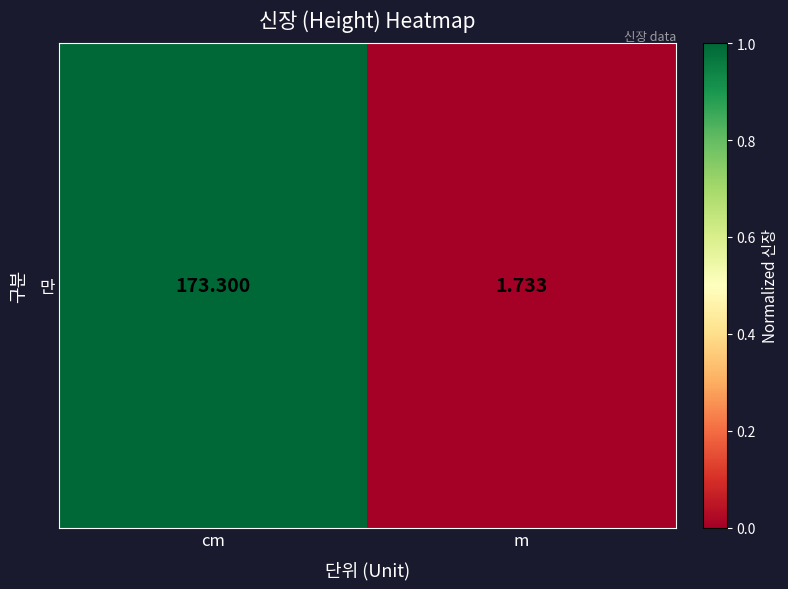

How many series are shown in this chart?

1